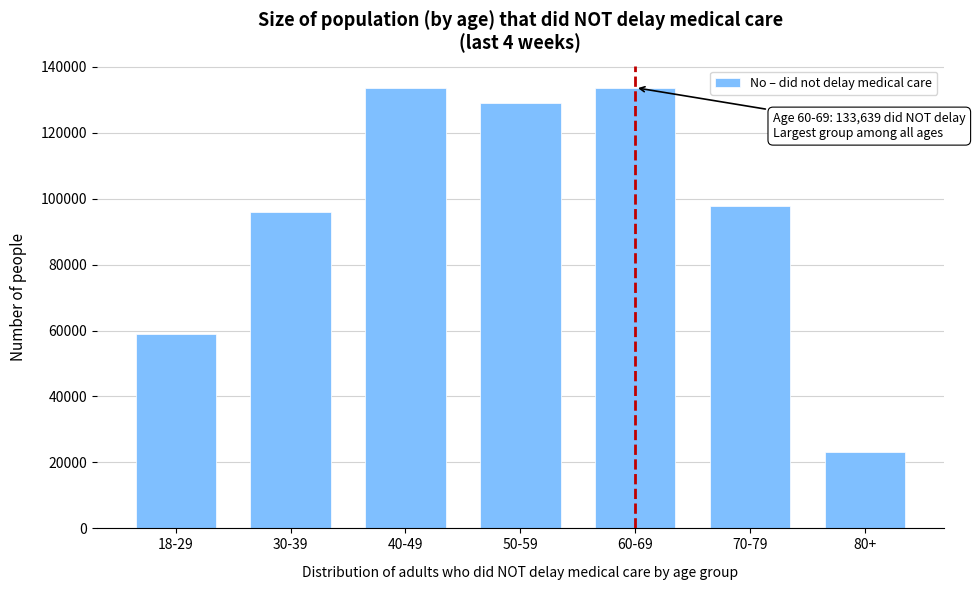

What is the value of the 5th bar from the left?

133639